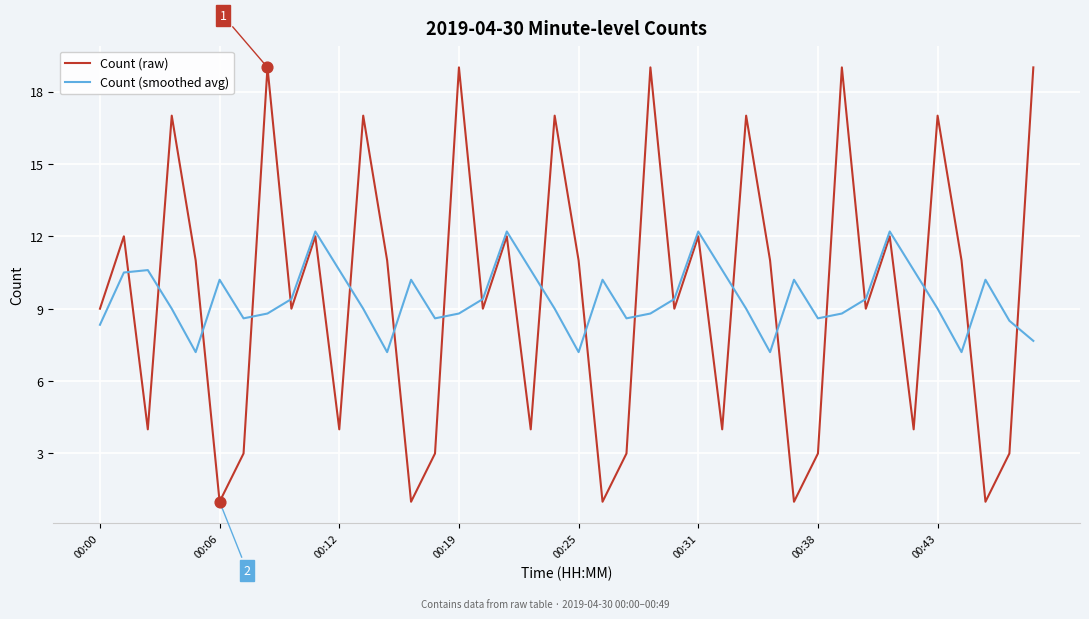

After their last crossing, which series has the higher values: Count (raw) or Count (smoothed avg)?

Count (raw)